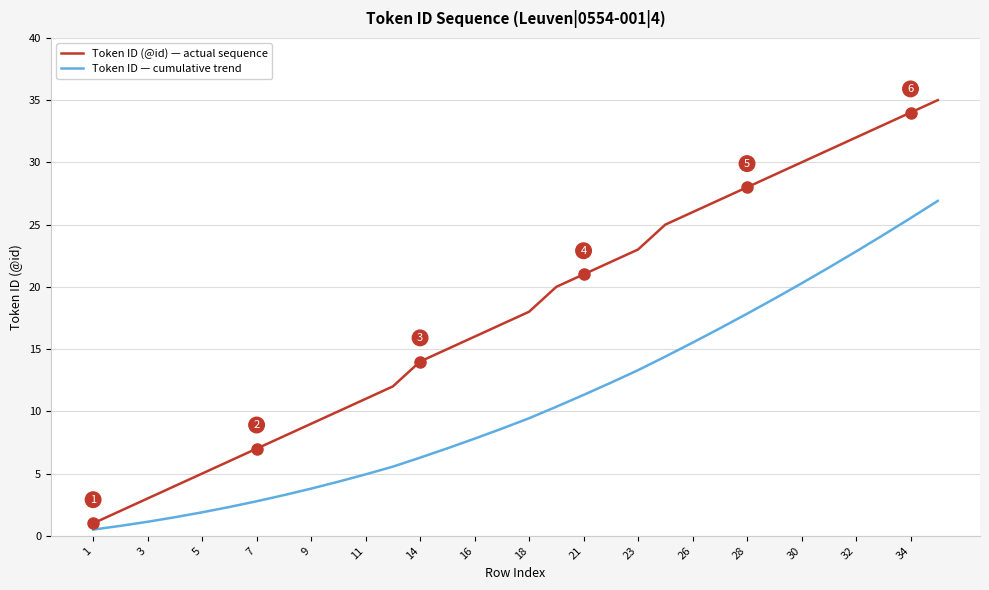

List the series in order of their peak value, lowest first.

Token ID — cumulative trend, Token ID (@id) — actual sequence